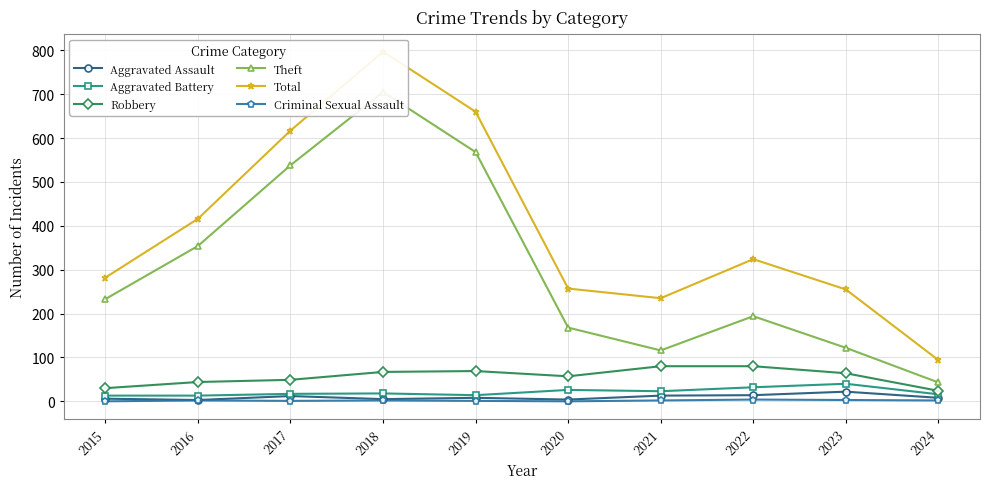

Reading right to left, transcribe all the data shown in this chart.

Aggravated Assault: 2024=8	2023=22	2022=14	2021=13	2020=4	2019=8	2018=5	2017=12	2016=3	2015=6
Aggravated Battery: 2024=16	2023=40	2022=32	2021=23	2020=26	2019=14	2018=18	2017=17	2016=13	2015=13
Robbery: 2024=24	2023=64	2022=80	2021=80	2020=57	2019=69	2018=67	2017=49	2016=44	2015=30
Theft: 2024=43	2023=122	2022=194	2021=116	2020=168	2019=568	2018=705	2017=538	2016=354	2015=233
Total: 2024=94	2023=255	2022=324	2021=235	2020=257	2019=660	2018=797	2017=617	2016=416	2015=282
Criminal Sexual Assault: 2024=2	2023=3	2022=4	2021=2	2020=0	2019=1	2018=2	2017=1	2016=2	2015=0